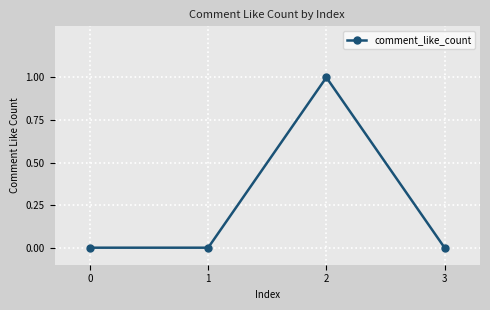

The value at 3 is 1. True or false?

False